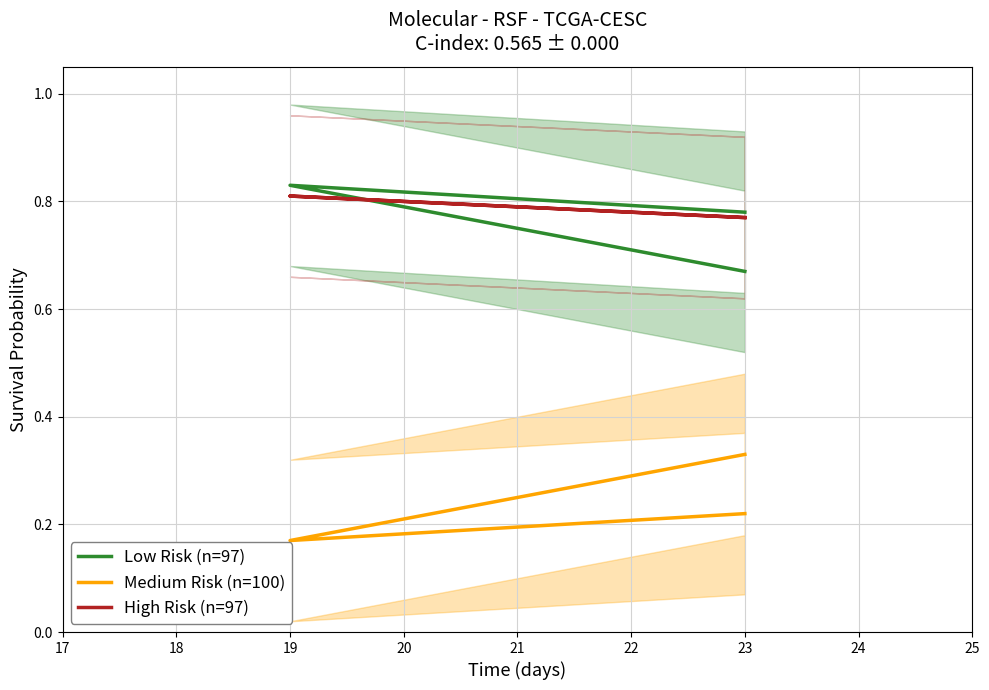

The value of Medium Risk (n=100) at 23 is 0.1. True or false?

False